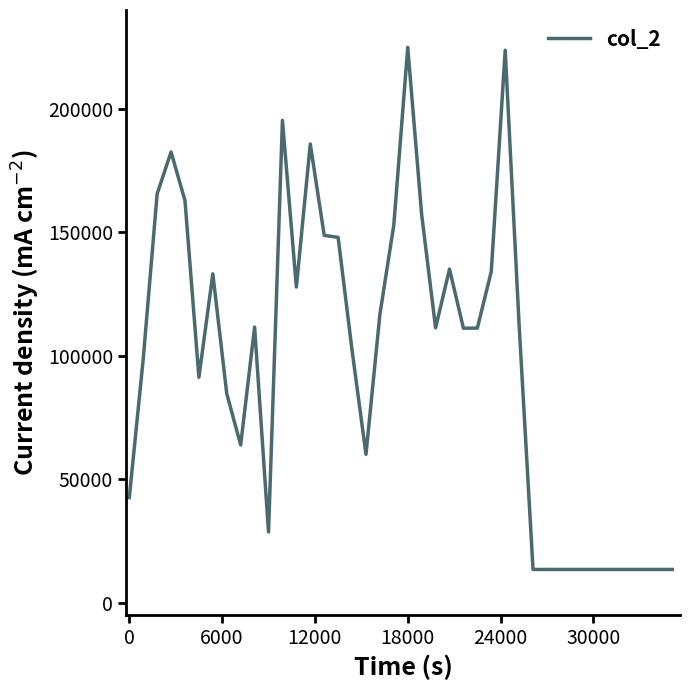

What is the difference between the maximum and minimum values?

211409